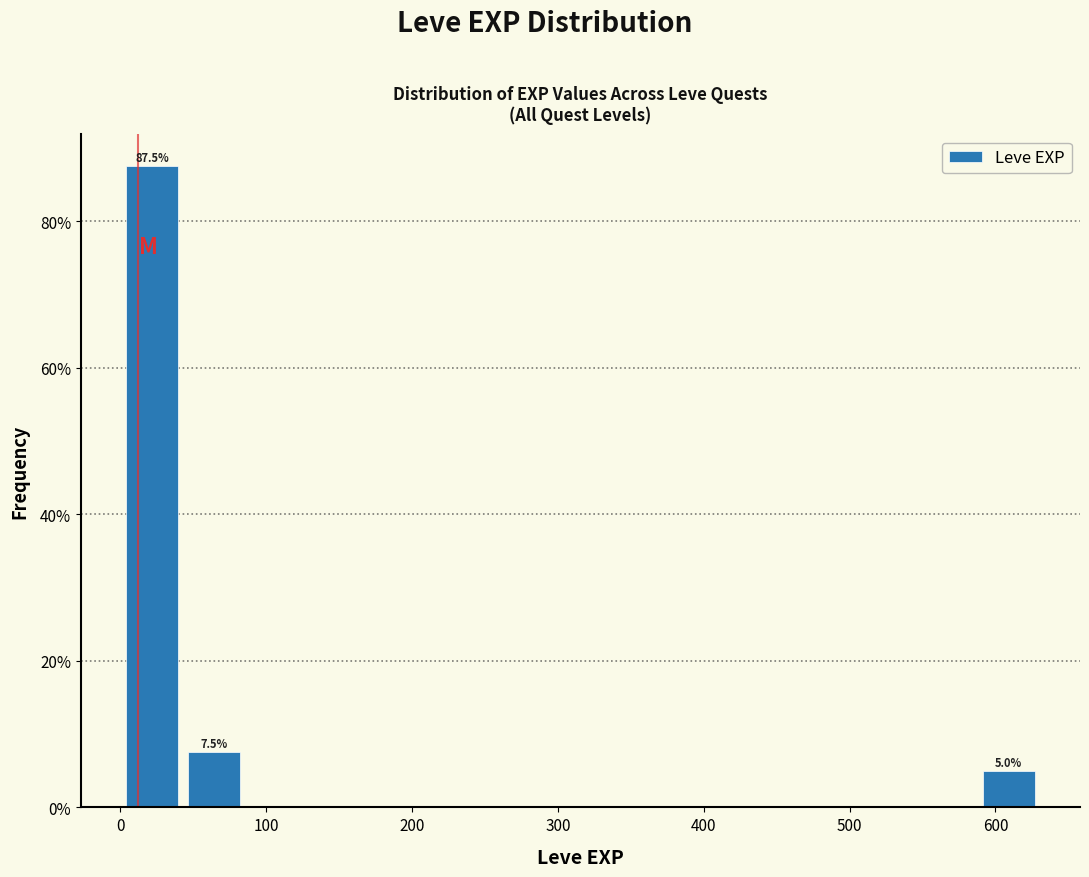

Over which range of the x-axis is the bar tallest?

0 to 40